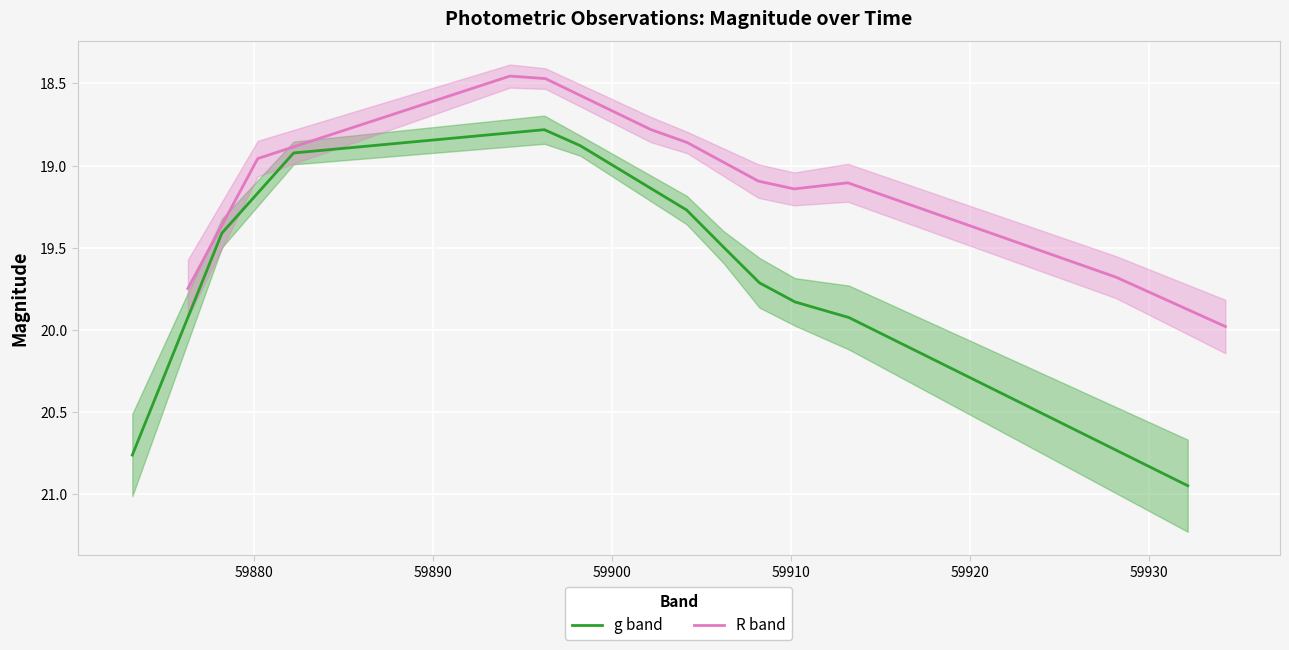

True or false: g band and R band intersect in this chart.

False